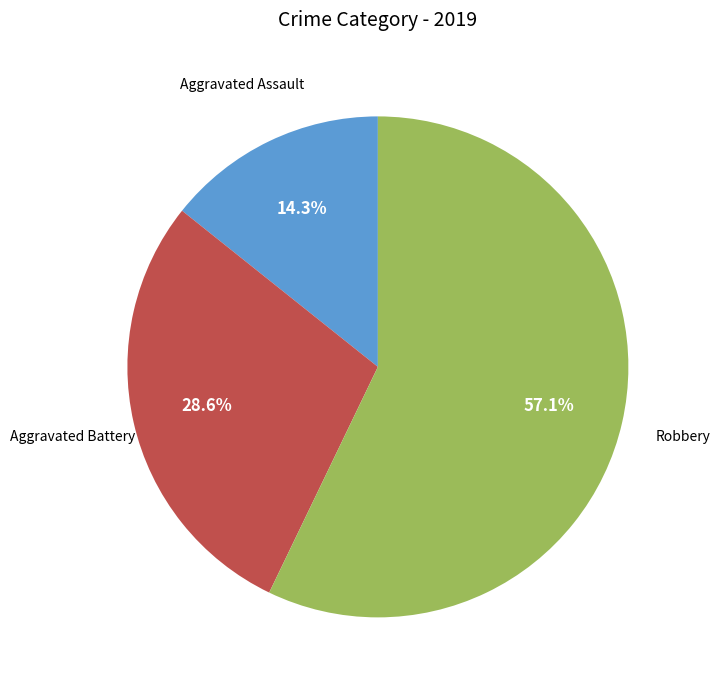

Count the number of slices in the pie.

3